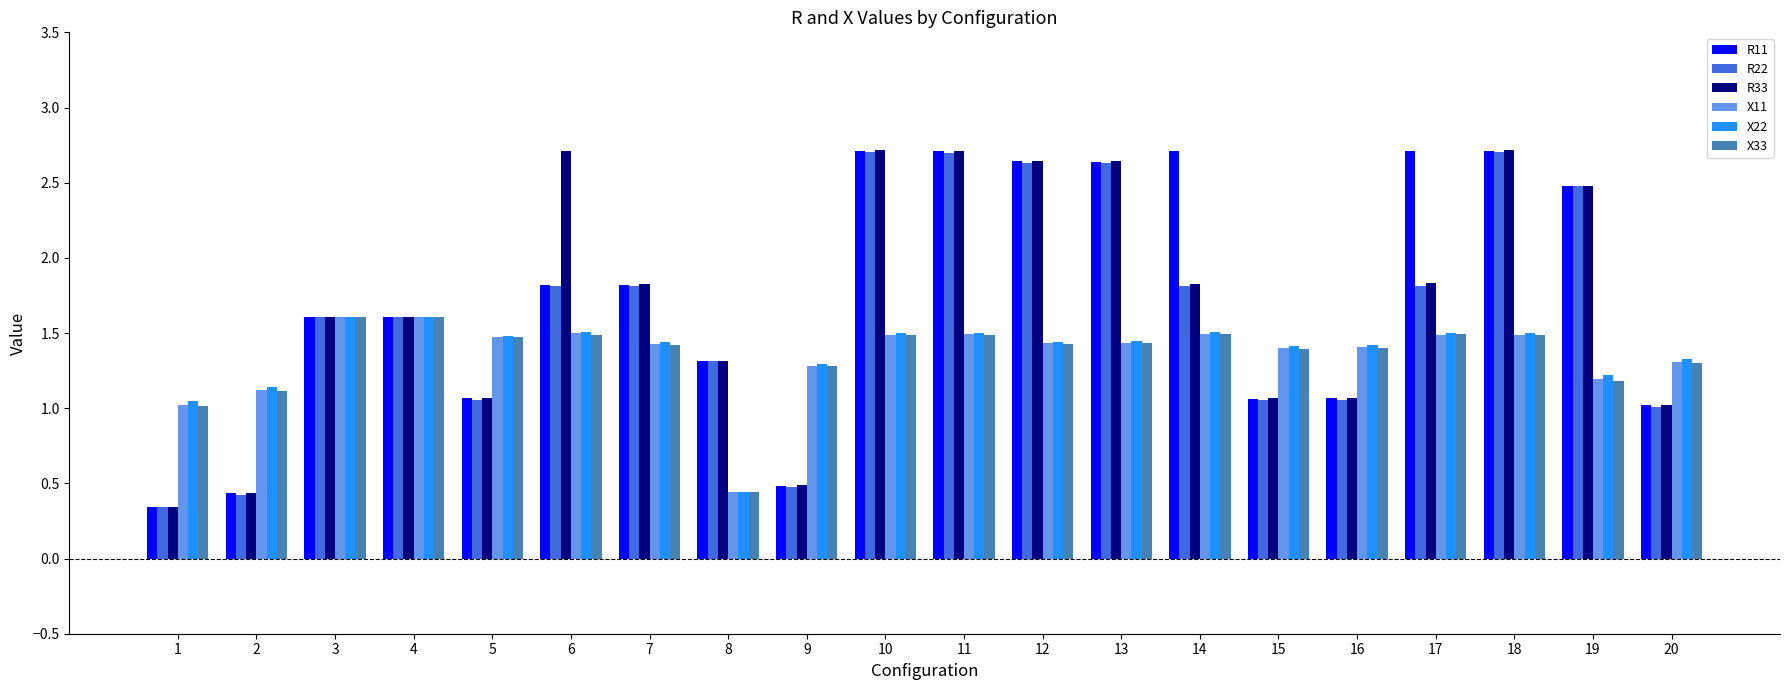

Which category has the lowest value across all series?

1